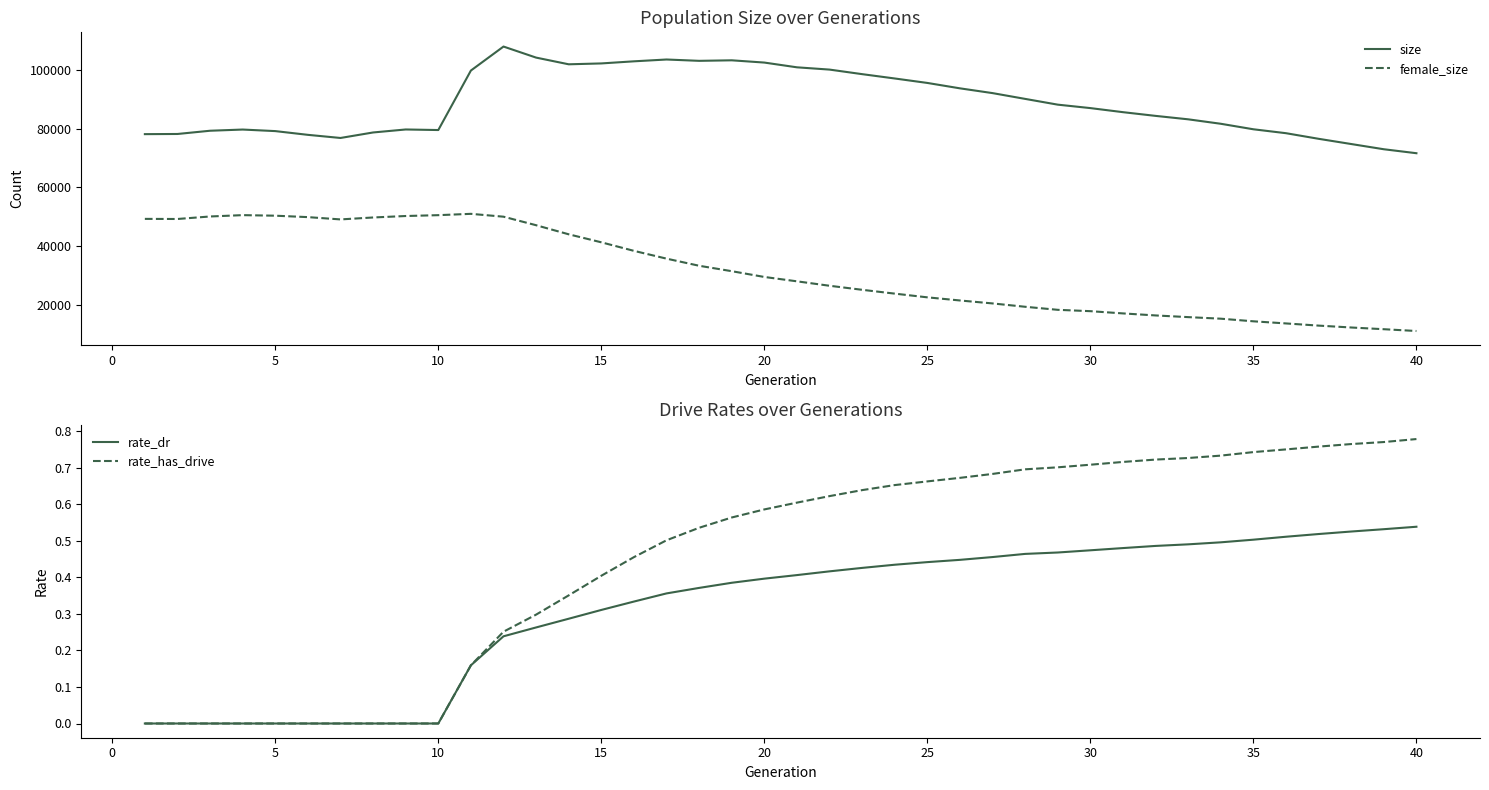

How many rate_has_drive values are between 0 and 1?

40